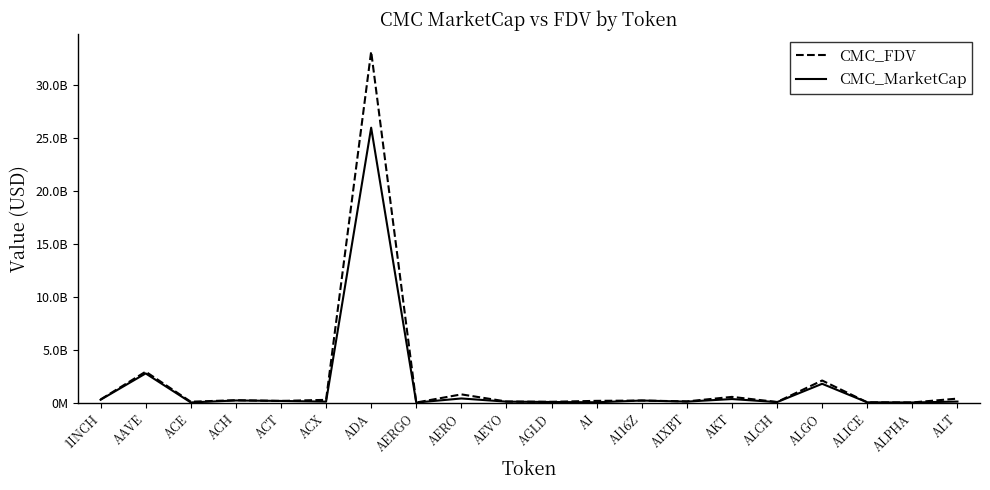

Is this an area chart (filled region under the line)?

No